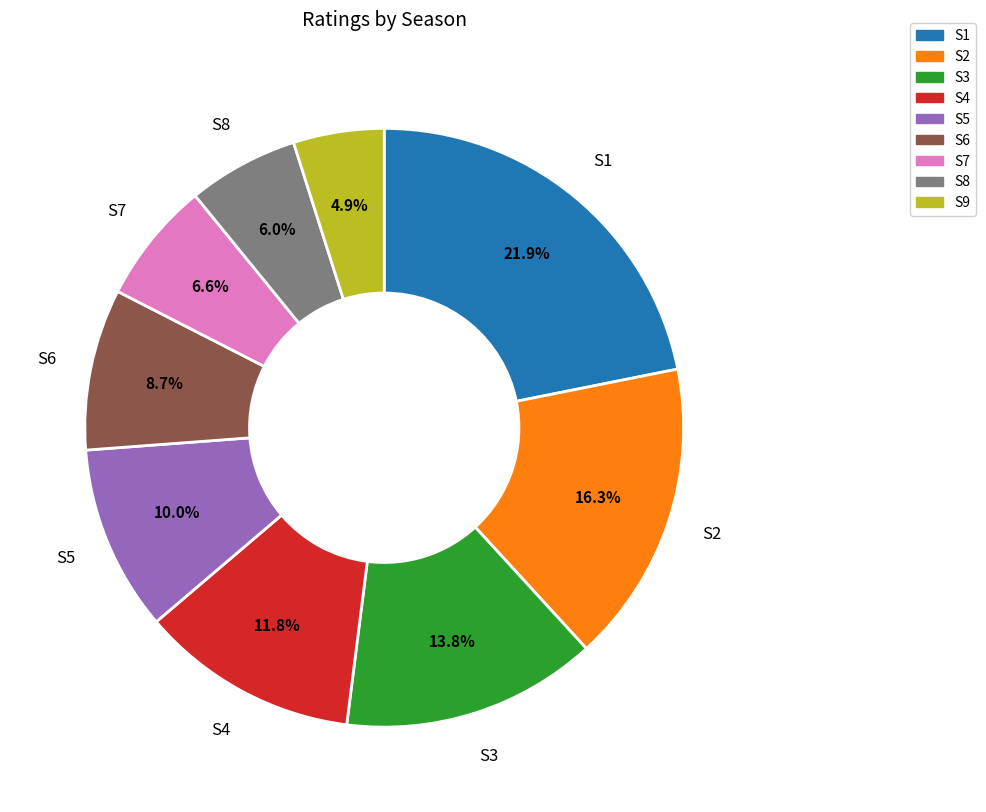

What percentage is the S4 slice, to the nearest percent?

12%